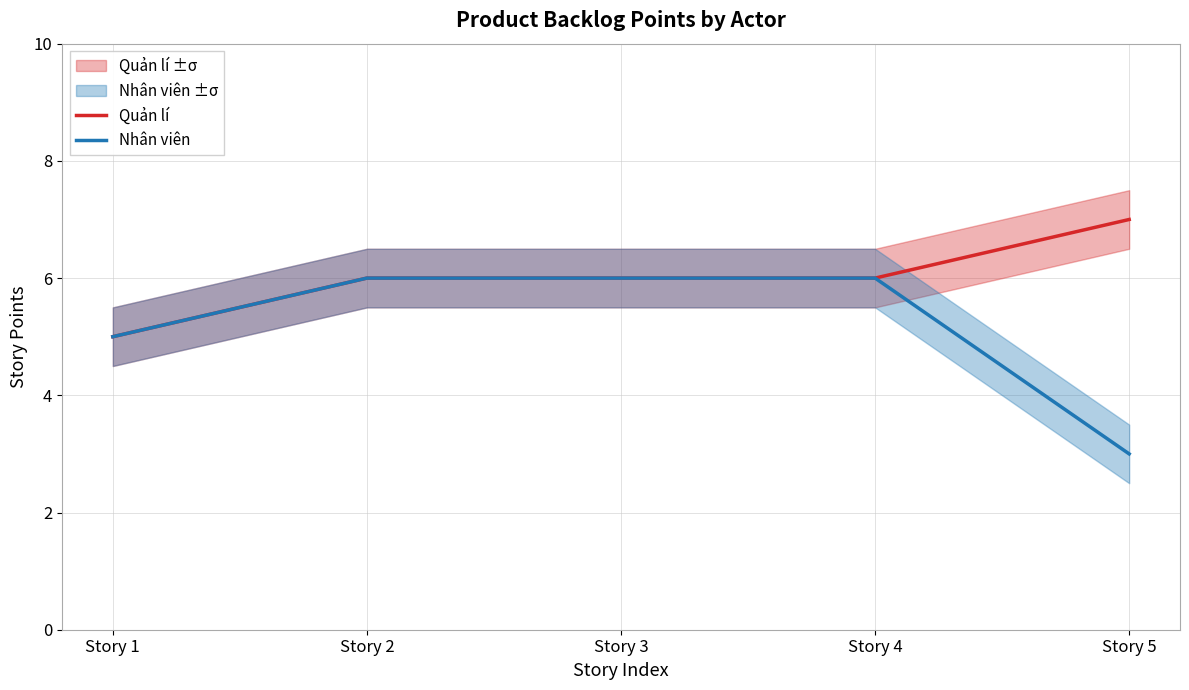

True or false: Nhân viên has more than 0 interior local peaks.

False